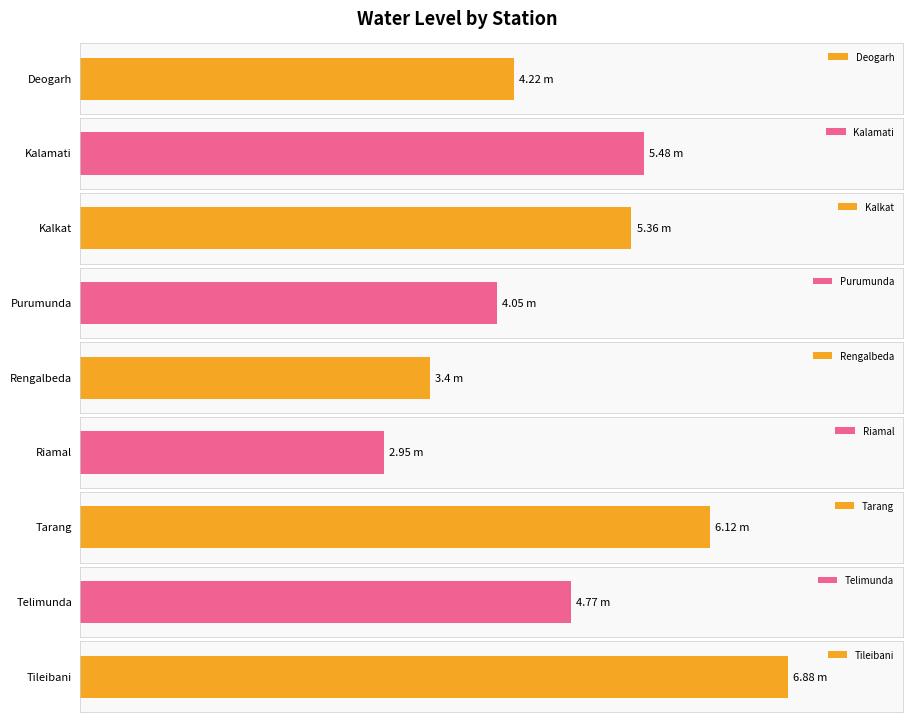

Where is the data nearest to the value 4?

Purumunda